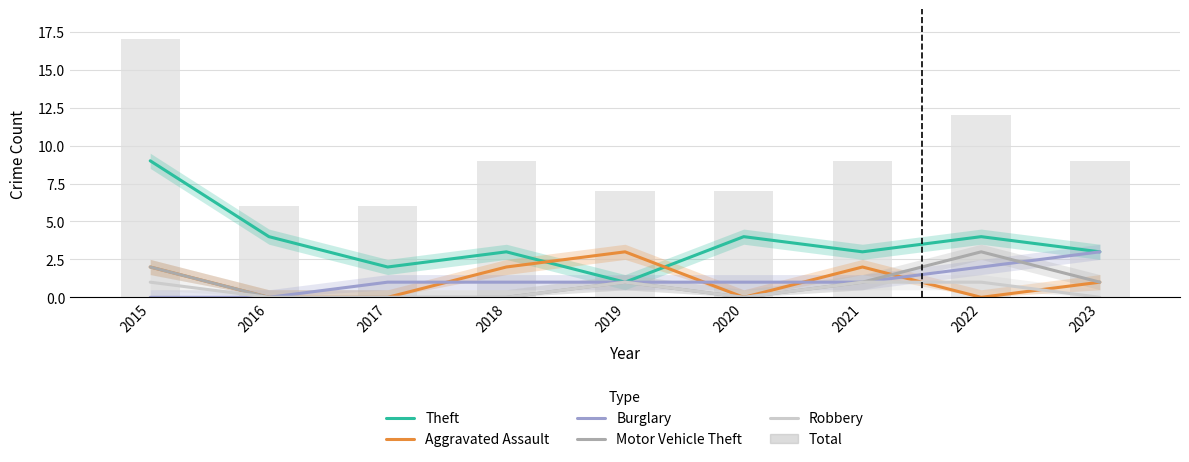

Does the chart contain stacked bars?

No